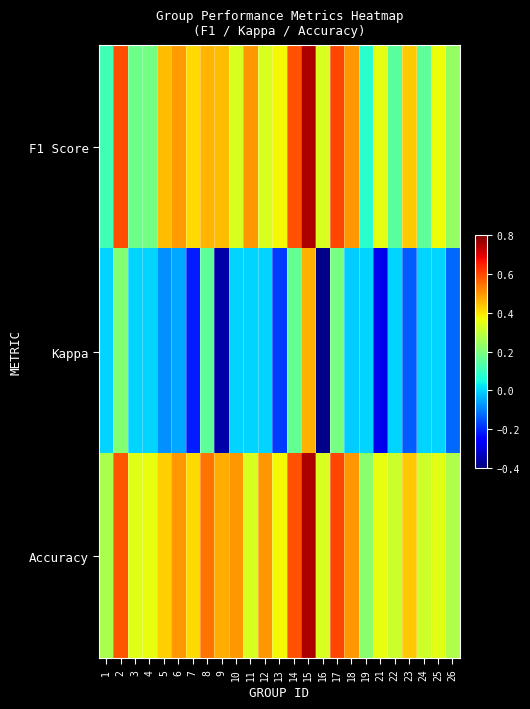

Reading left to right, list all the values displayed in this chart.

F1 Score: 1=0.1	2=0.6	3=0.2	4=0.2	5=0.5	6=0.5	7=0.4	8=0.5	9=0.5	10=0.3	11=0.5	12=0.3	13=0.4	14=0.6	15=0.8	16=0.3	17=0.6	18=0.5	19=0.1	21=0.4	22=0.1	23=0.4	24=0.2	25=0.4	26=0.2
Kappa: 1=0.0	2=0.2	3=0.0	4=0.0	5=-0.1	6=-0.1	7=-0.2	8=0.2	9=-0.4	10=0.0	11=0.0	12=0.0	13=-0.2	14=0.2	15=0.5	16=-0.4	17=0.2	18=-0.0	19=0.0	21=-0.3	22=0.0	23=-0.1	24=0.0	25=0.0	26=-0.1
Accuracy: 1=0.3	2=0.6	3=0.3	4=0.4	5=0.4	6=0.5	7=0.4	8=0.5	9=0.5	10=0.5	11=0.3	12=0.5	13=0.4	14=0.6	15=0.8	16=0.3	17=0.6	18=0.5	19=0.2	21=0.4	22=0.3	23=0.4	24=0.3	25=0.3	26=0.3